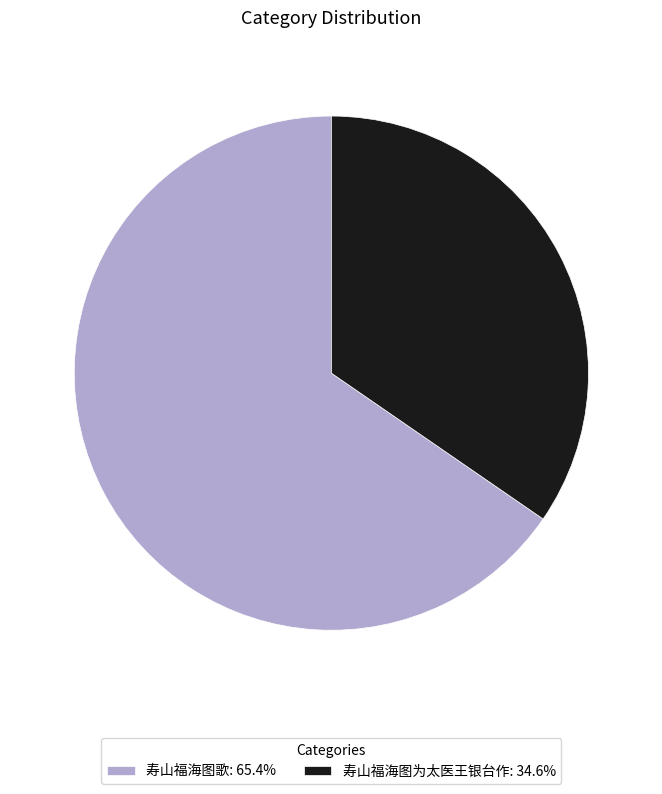

Does any single category account for the majority?

Yes